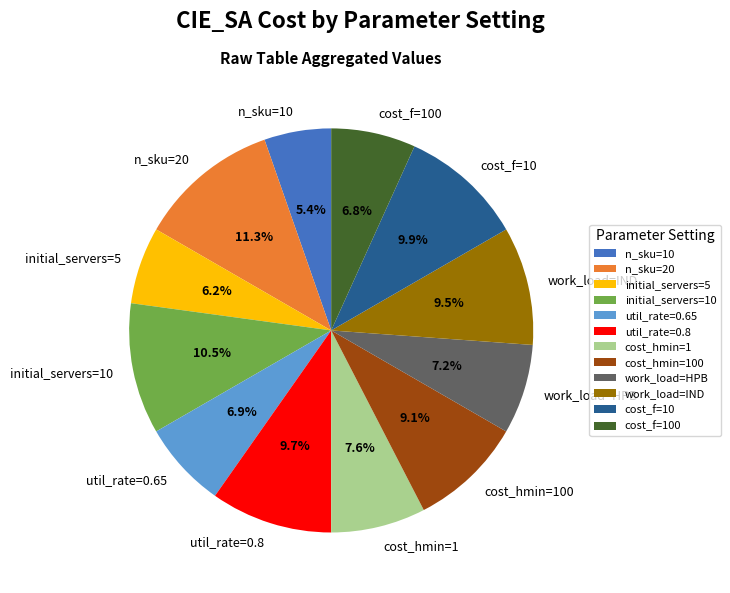

What is the total percentage of util_rate=0.65 and cost_f=100?

13.7%